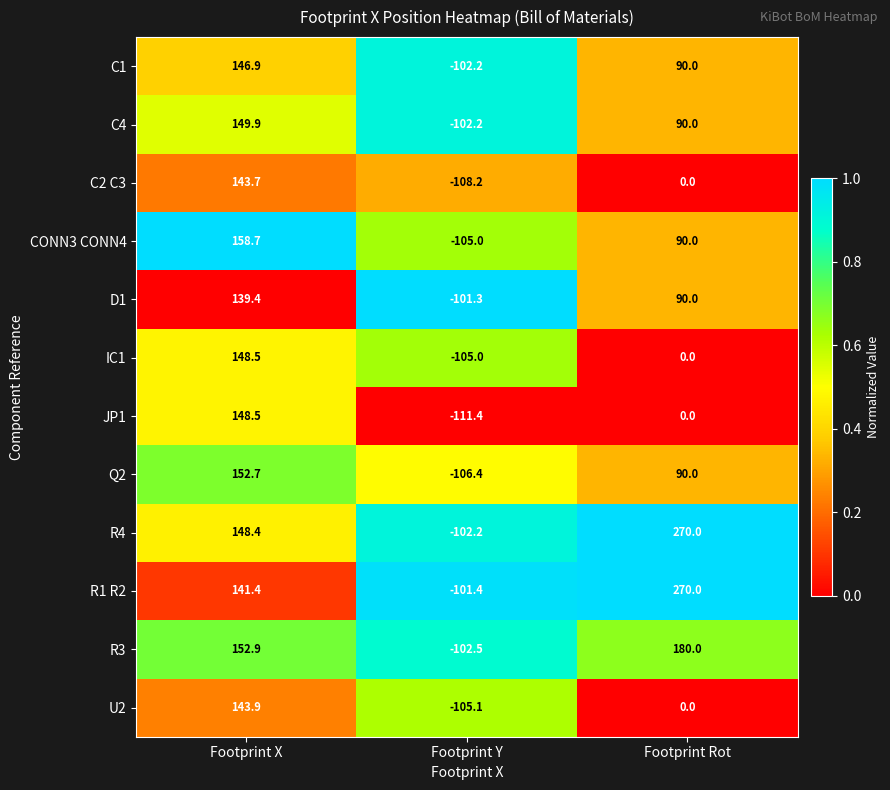

Which label corresponds to the smallest value in the chart?

Footprint Y